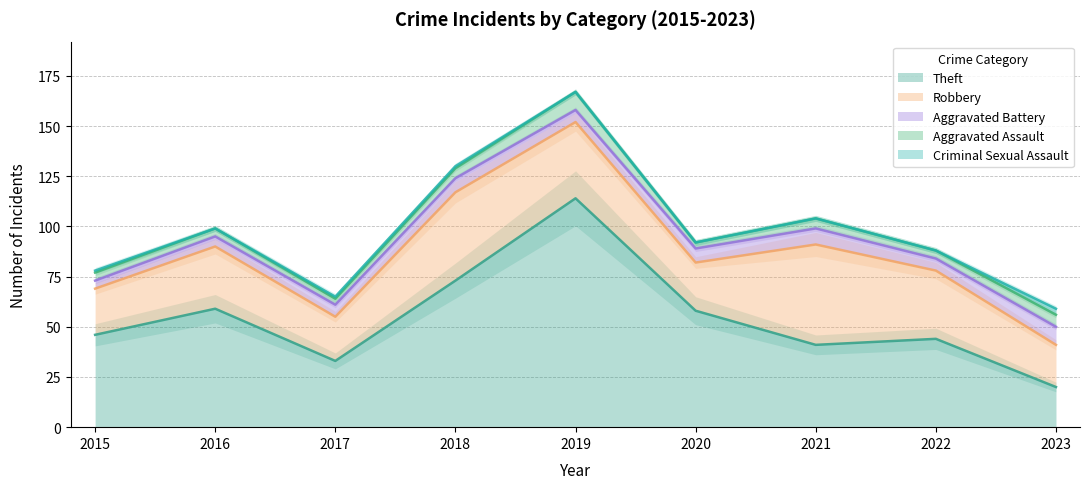

Reading right to left, extract all data points from this chart.

Theft: 2023=20	2022=44	2021=41	2020=58	2019=114	2018=73	2017=33	2016=59	2015=46
Robbery: 2023=21	2022=34	2021=50	2020=24	2019=38	2018=44	2017=22	2016=31	2015=23
Aggravated Battery: 2023=9	2022=6	2021=8	2020=7	2019=6	2018=7	2017=6	2016=5	2015=4
Aggravated Assault: 2023=6	2022=4	2021=5	2020=3	2019=9	2018=5	2017=3	2016=4	2015=4
Criminal Sexual Assault: 2023=3	2022=0	2021=0	2020=0	2019=0	2018=1	2017=1	2016=0	2015=1